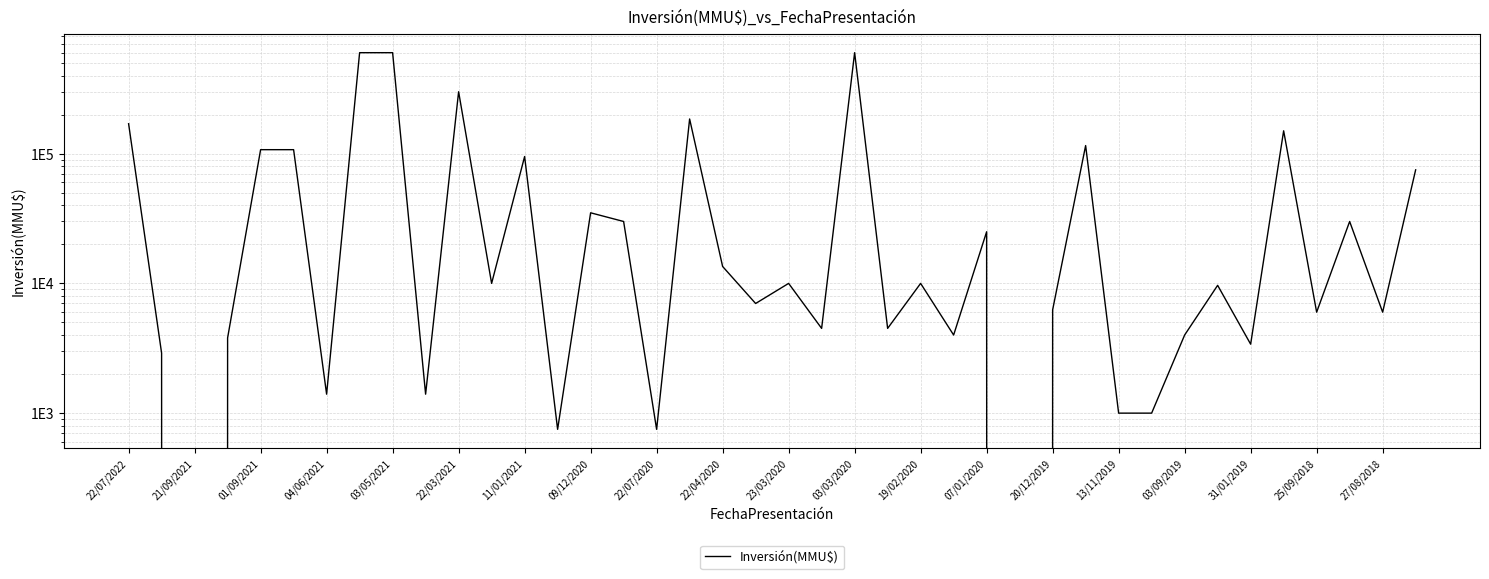

How many interior local valleys (lower than both neighbors) does the data have?

14